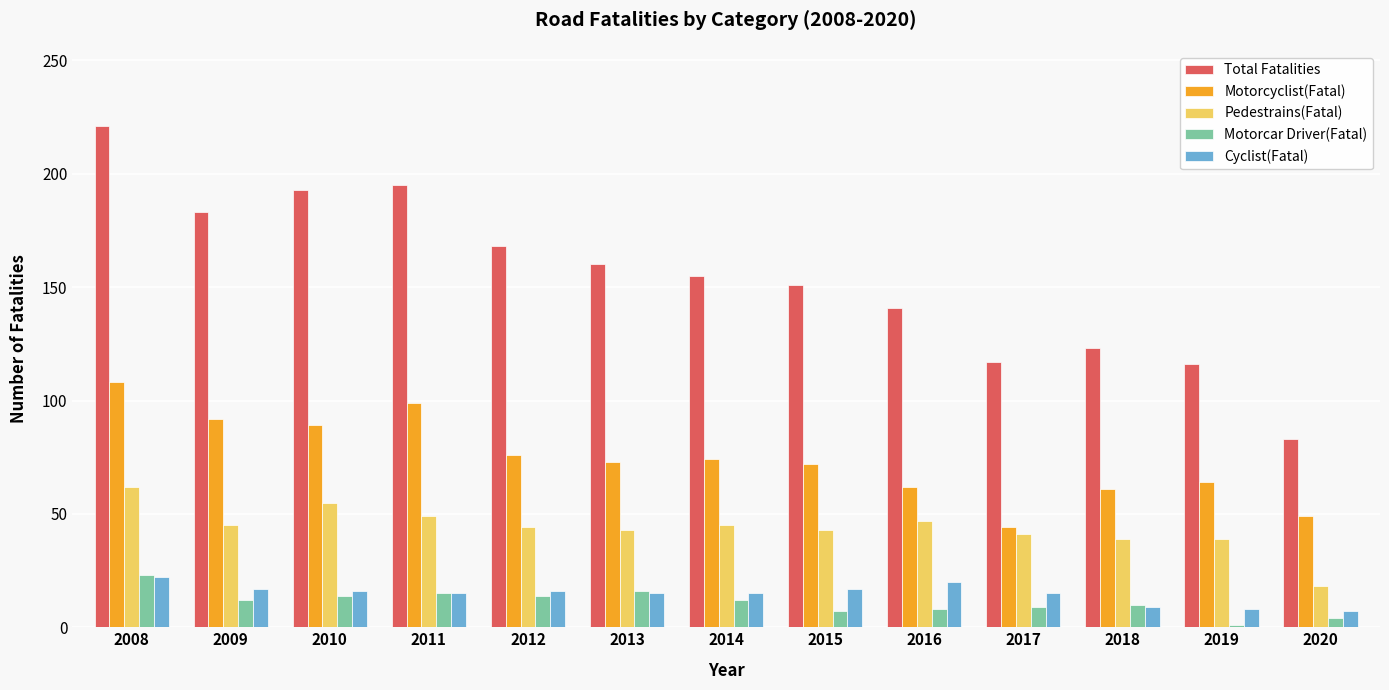

At 2020, list the series in order from smallest to largest.

Motorcar Driver(Fatal), Cyclist(Fatal), Pedestrains(Fatal), Motorcyclist(Fatal), Total Fatalities